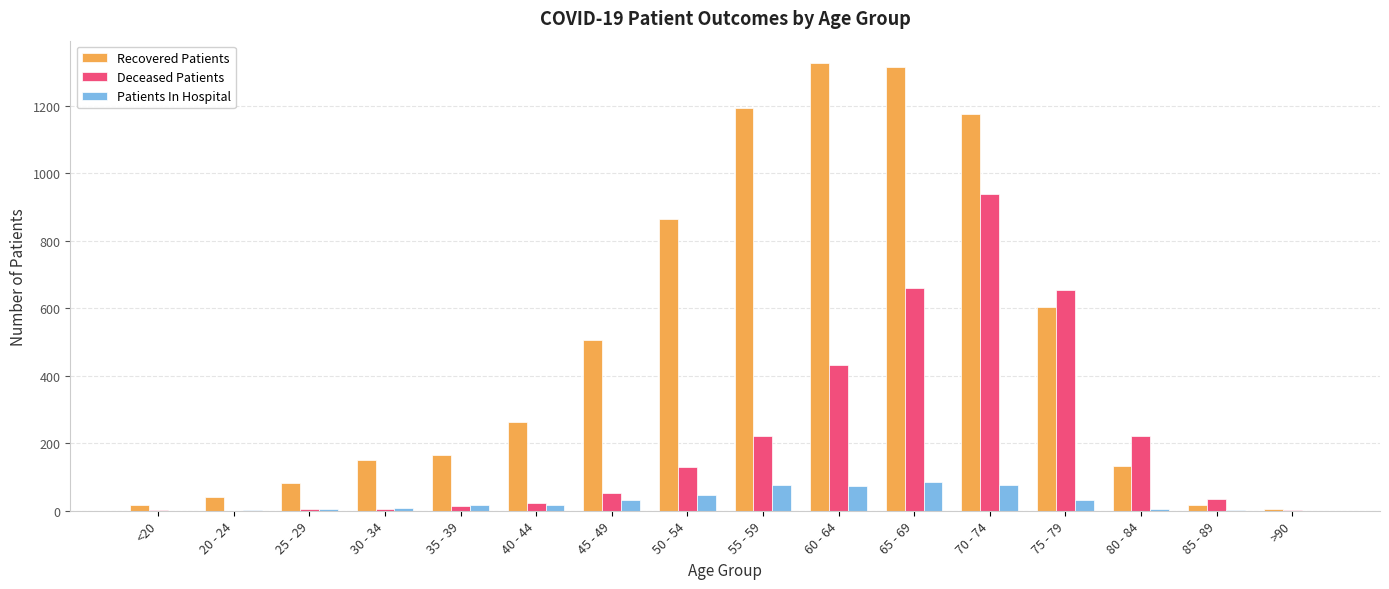

At which category is the sum across all series the highest?

70 - 74